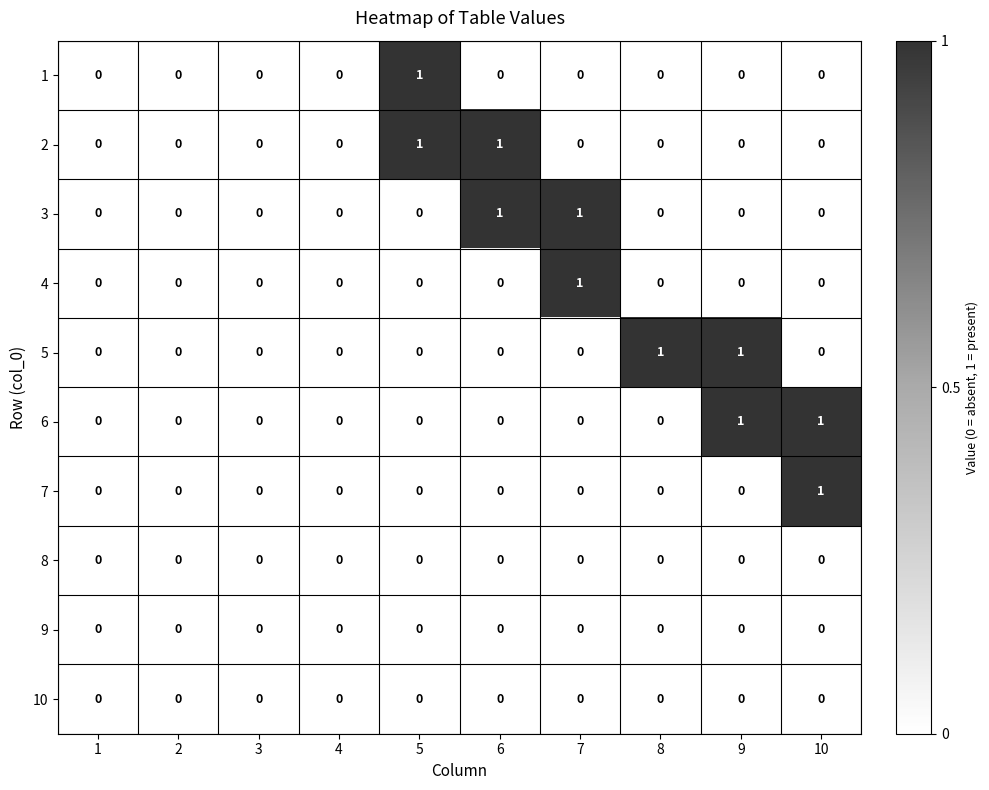

Count the number of data series in this chart.

10